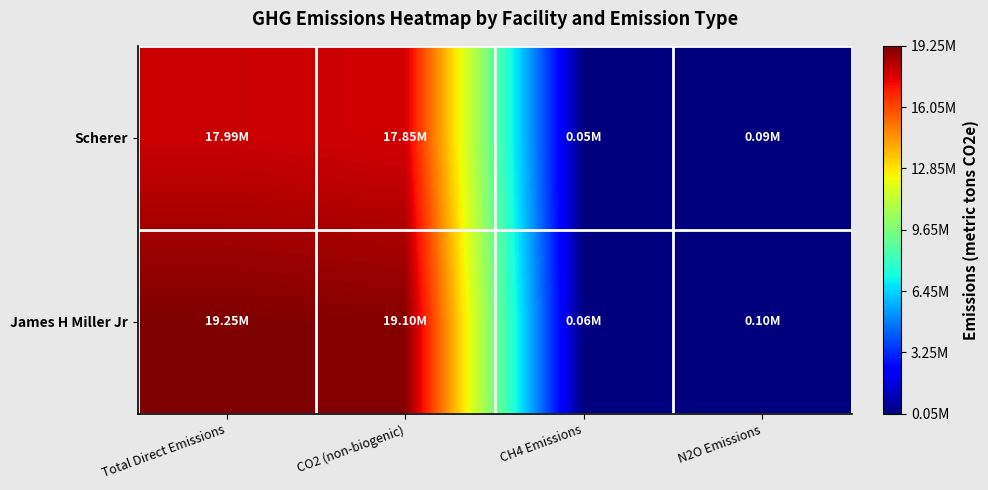

Which label corresponds to the smallest value in the chart?

CH4 Emissions